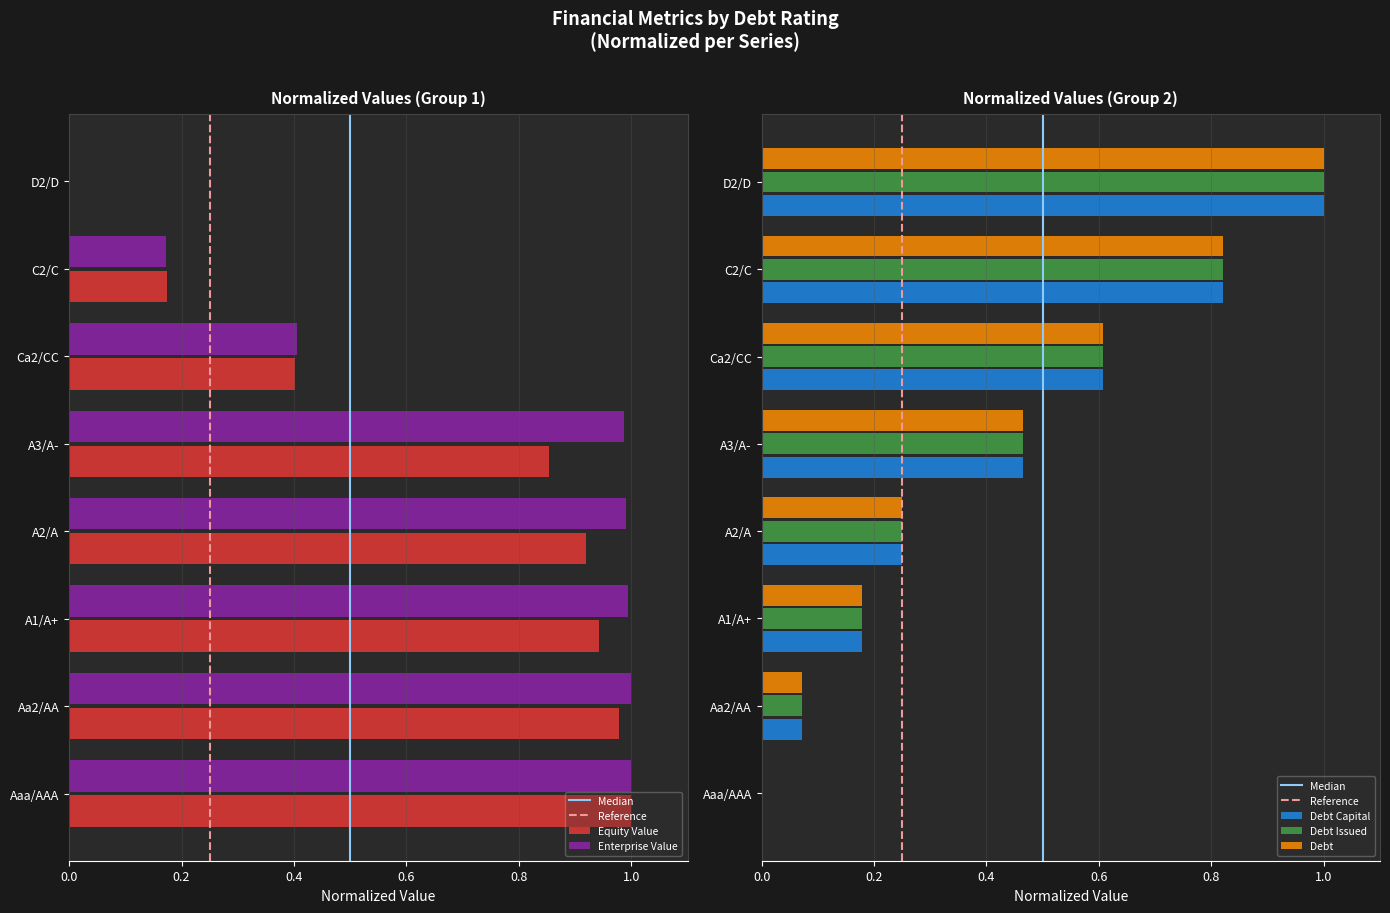

Which label corresponds to the smallest value in the chart?

Aaa/AAA